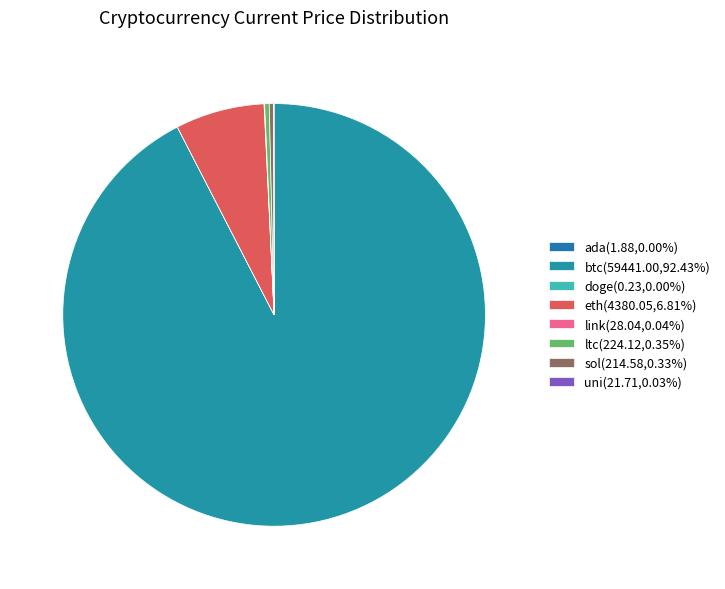

To the nearest percent, what is the difference between the largest and smallest slice percentages?

92%